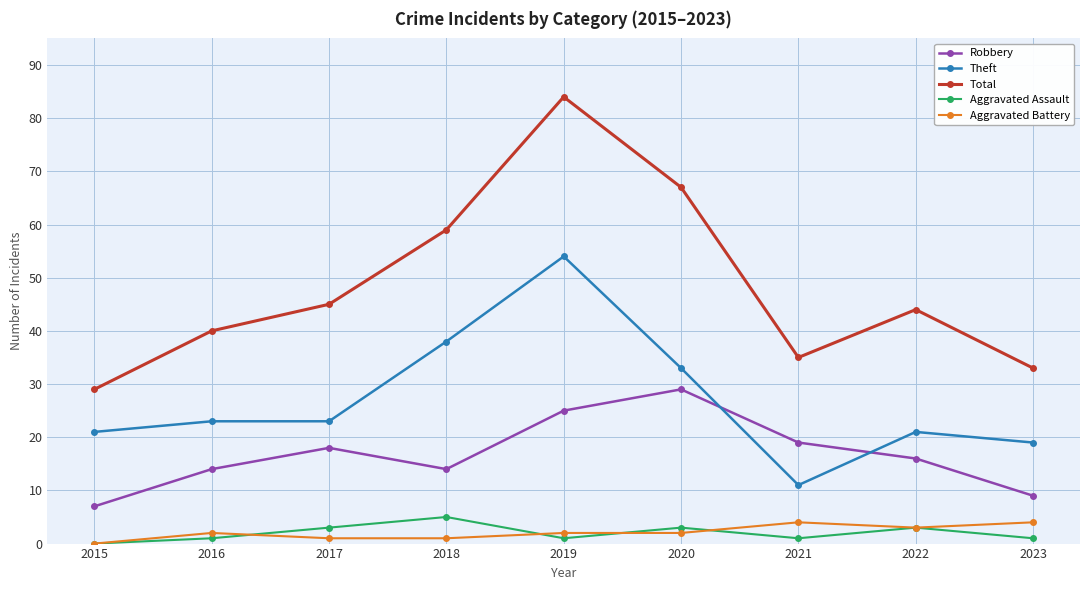

Between 2015 and 2016, which series saw the biggest shift?

Total